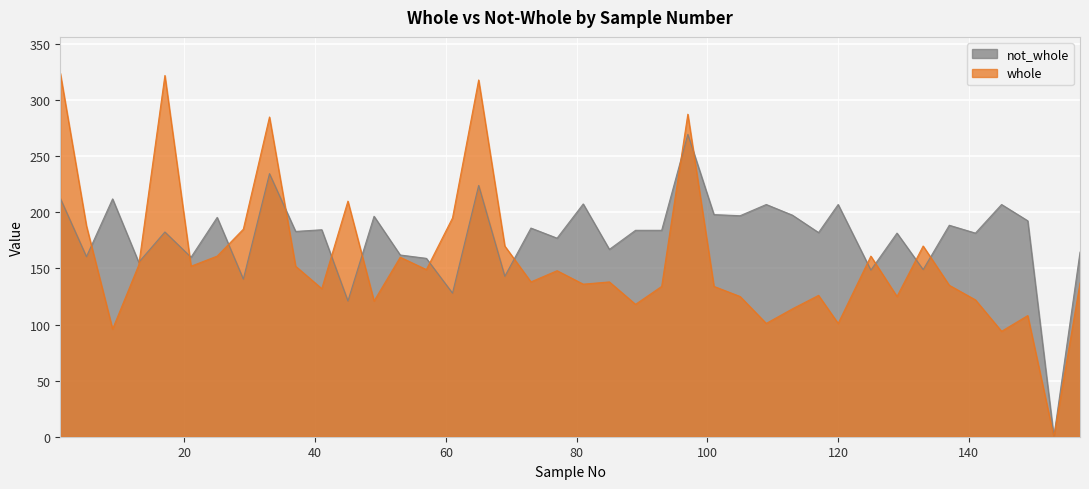

What is the maximum value for not_whole?

269.5